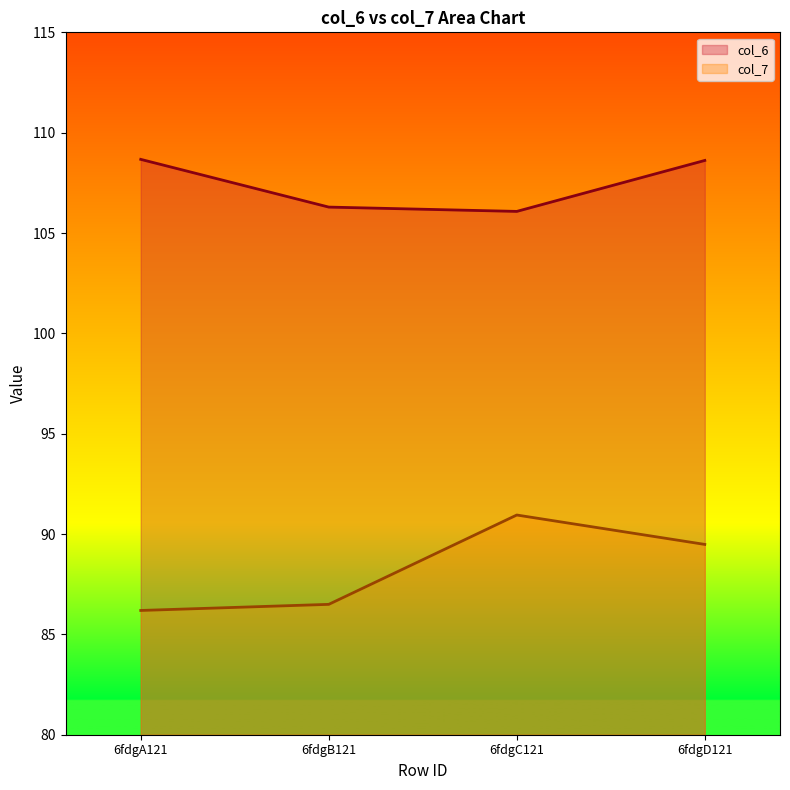

What are all the series names shown in the legend?

col_6, col_7